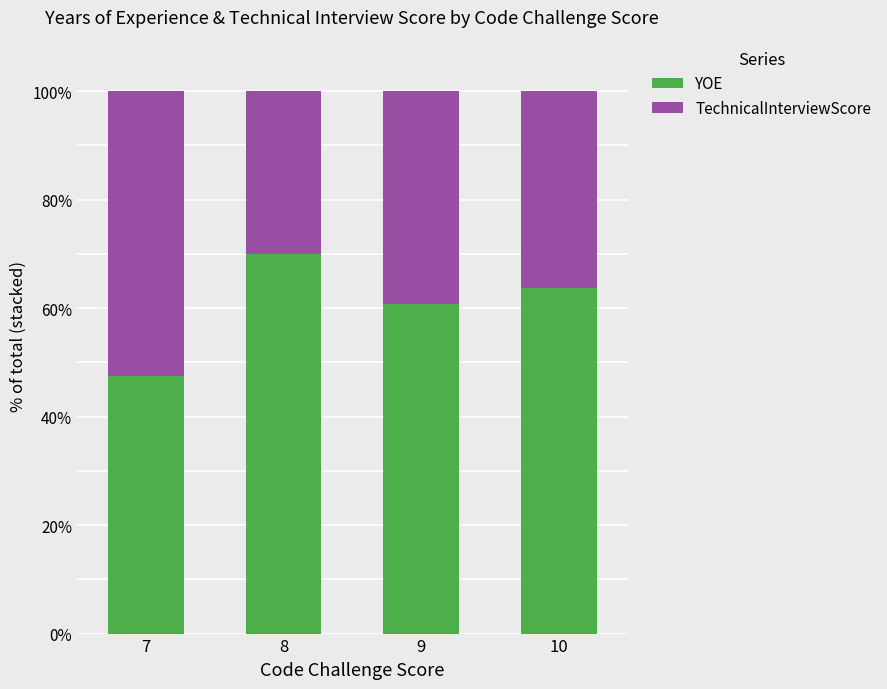

What are all the series names shown in the legend?

YOE, TechnicalInterviewScore